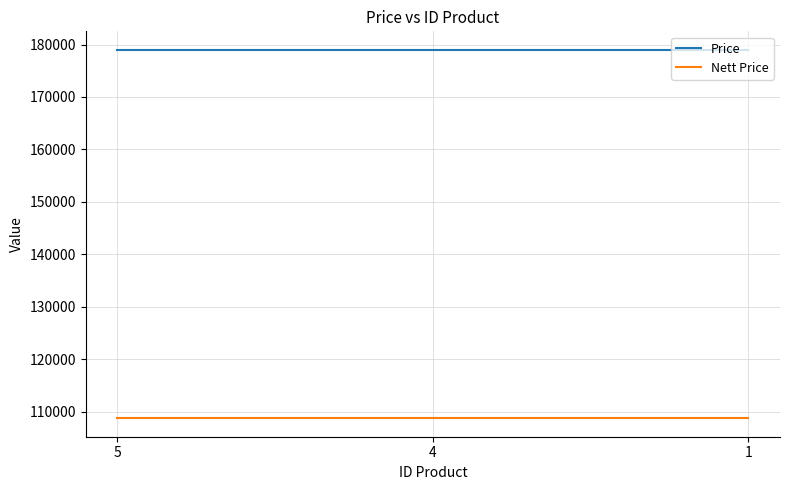

What is the highest value of the Nett Price series?

108742